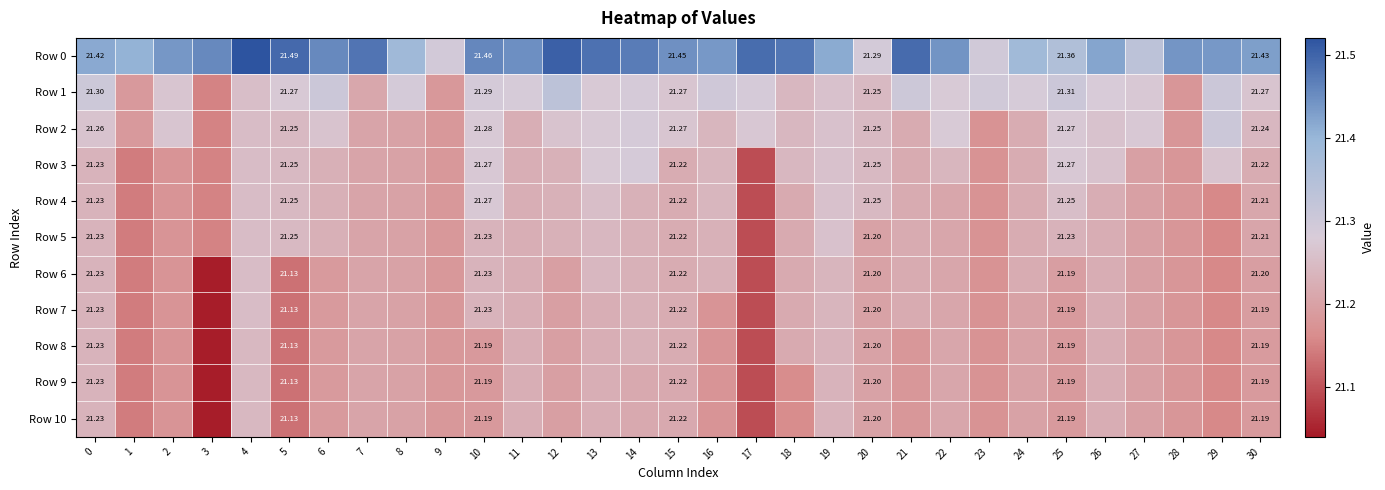

True or false: Row 9 has a value of 21.2 at 29.

True